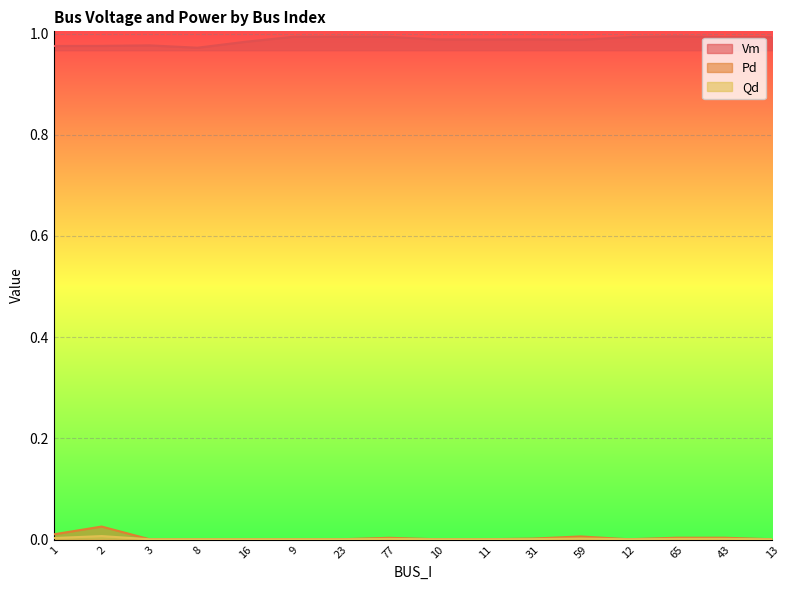

What is the greatest value displayed?

1.0